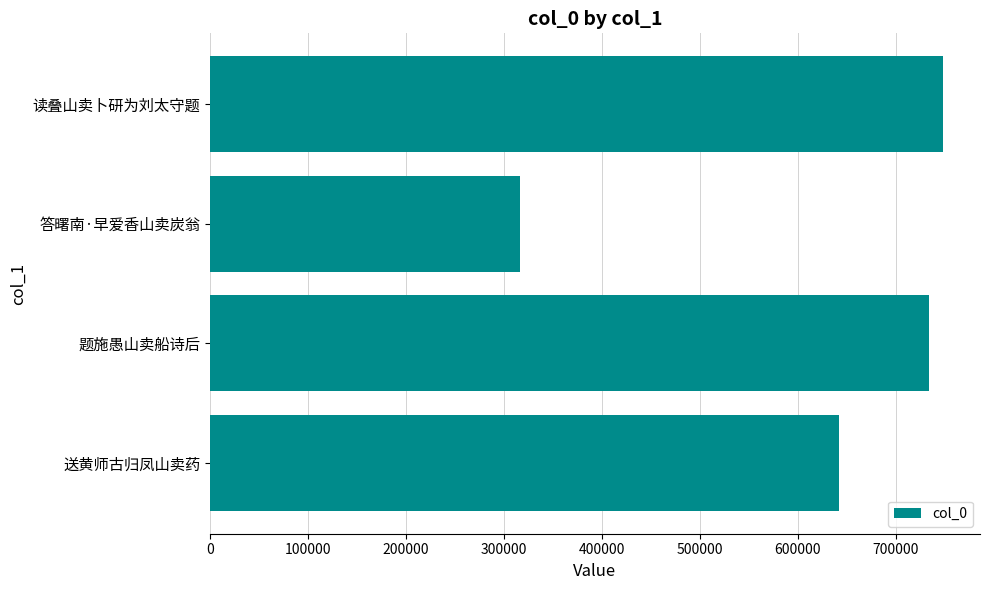

At which category does the chart reach its minimum across all series?

答曙南·早爱香山卖炭翁